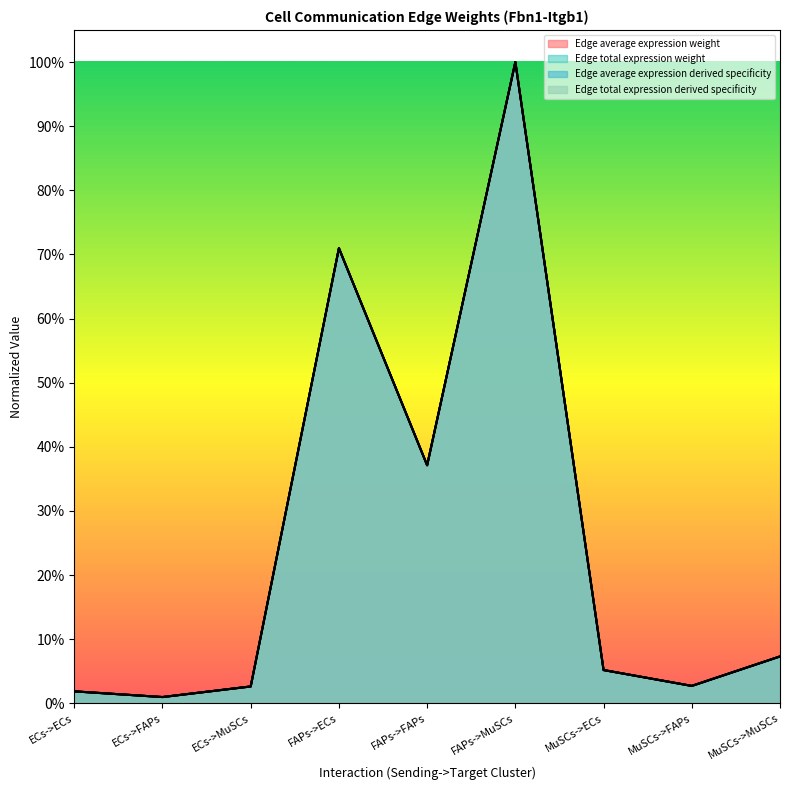

Between FAPs->FAPs and FAPs->ECs, which is larger?

FAPs->ECs